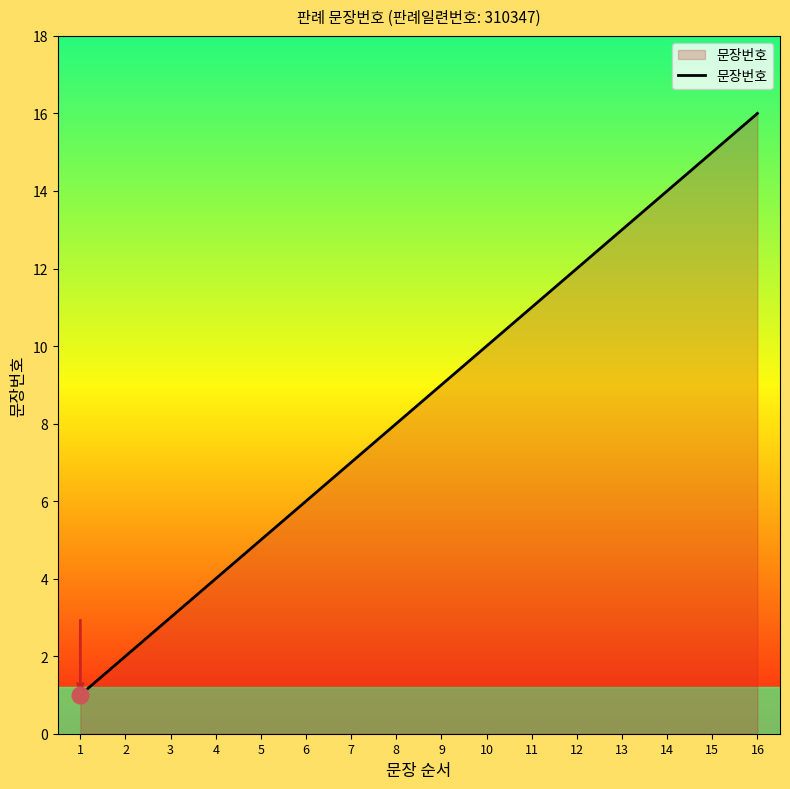

What is the change in value from 3 to 13?

+10